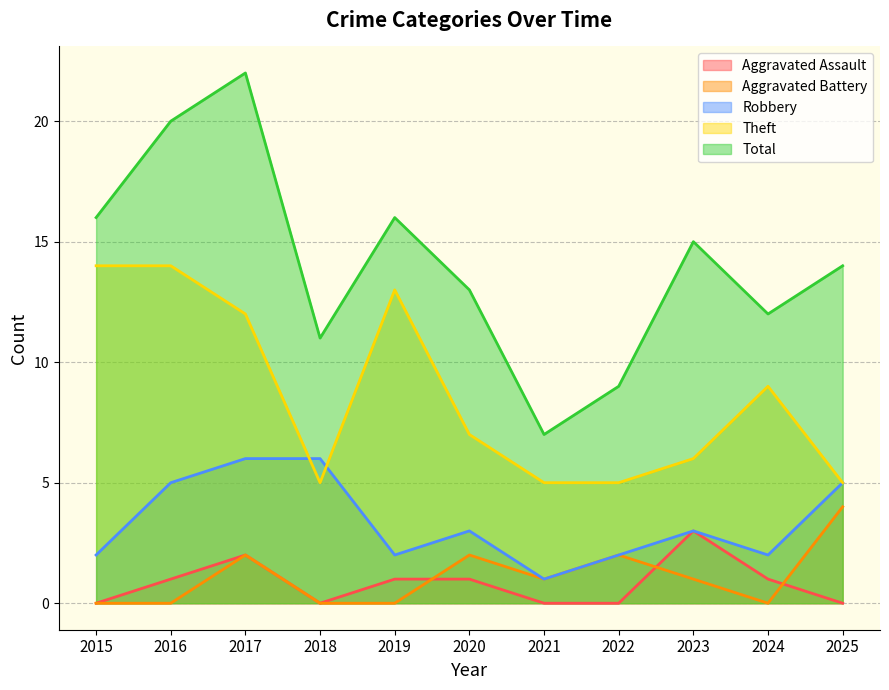

True or false: Total and Aggravated Assault intersect in this chart.

False